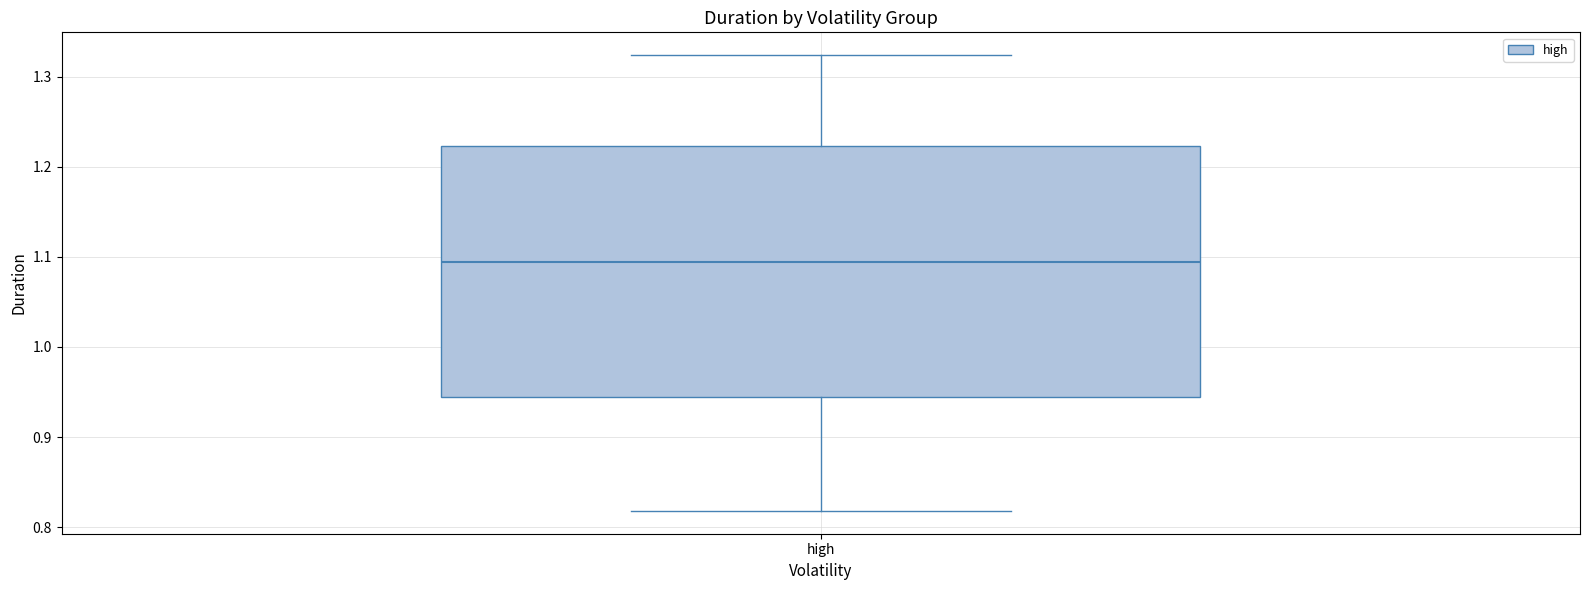

Read this box plot against the y-axis: the position of the median line, the range covered by the box, and the ends of both whiskers. The values are not printed on the chart, so give them approximately, as read against the axis.

median 1.09, box 0.94 to 1.22, whiskers 0.82 to 1.32